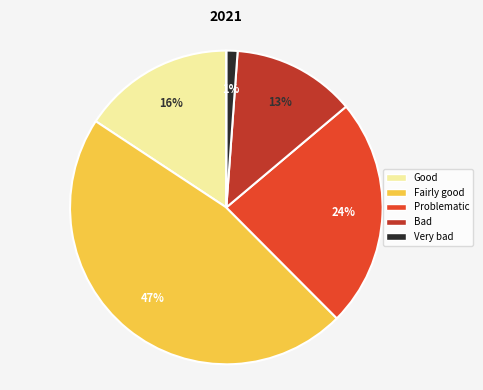

To the nearest percent, what is the average slice percentage?

17%